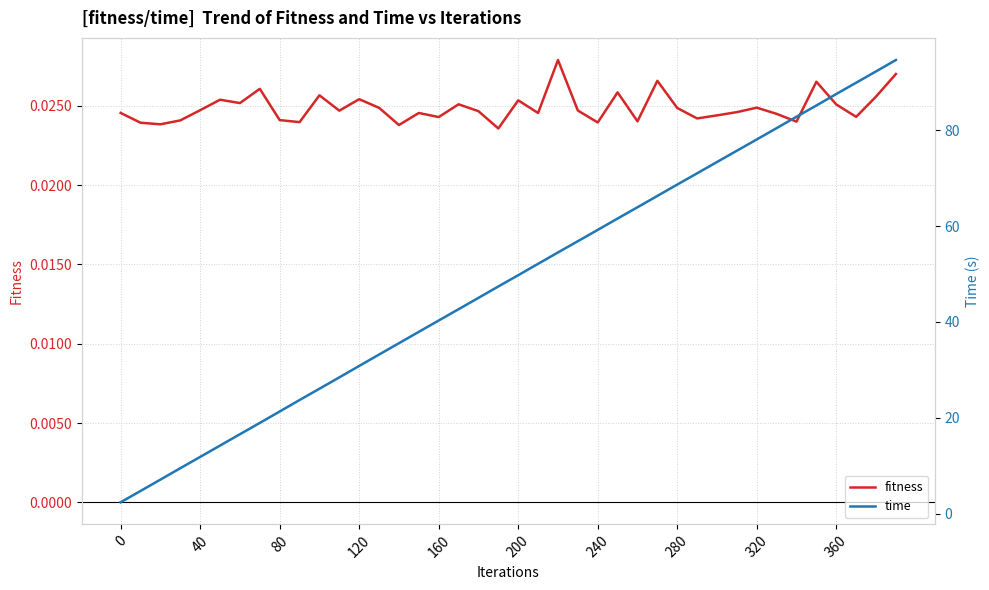

Is the value of time at 16 greater than the value of fitness at 200?

Yes